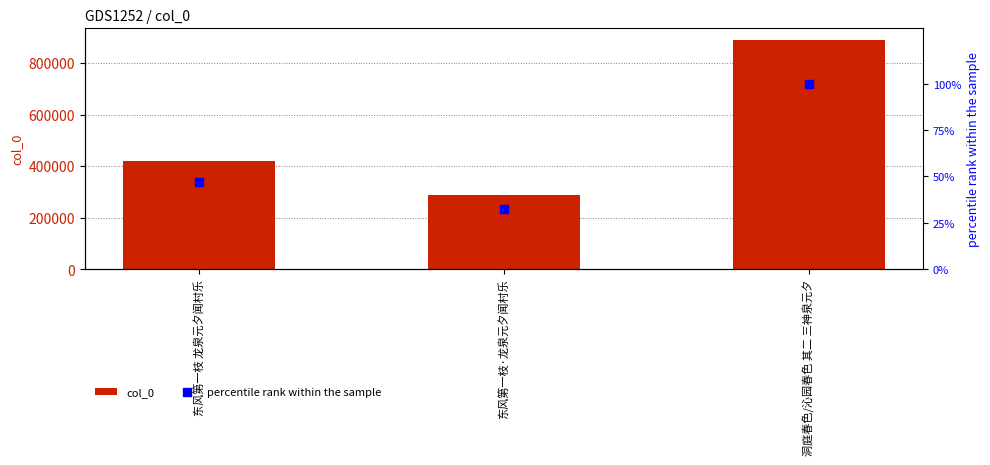

What are all the series names shown in the legend?

col_0, percentile rank within the sample